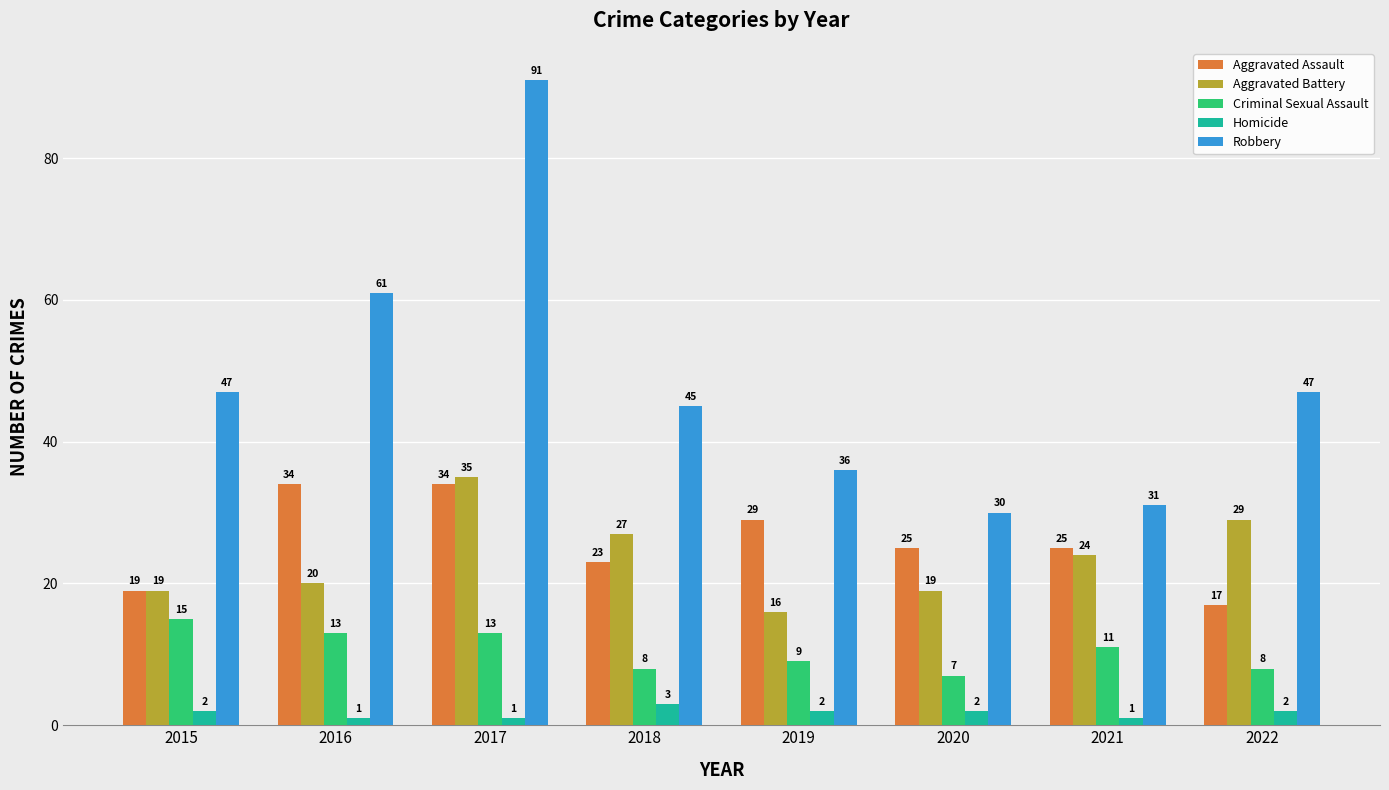

Reading right to left, list all the values displayed in this chart.

Aggravated Assault: 2022=17	2021=25	2020=25	2019=29	2018=23	2017=34	2016=34	2015=19
Aggravated Battery: 2022=29	2021=24	2020=19	2019=16	2018=27	2017=35	2016=20	2015=19
Criminal Sexual Assault: 2022=8	2021=11	2020=7	2019=9	2018=8	2017=13	2016=13	2015=15
Homicide: 2022=2	2021=1	2020=2	2019=2	2018=3	2017=1	2016=1	2015=2
Robbery: 2022=47	2021=31	2020=30	2019=36	2018=45	2017=91	2016=61	2015=47